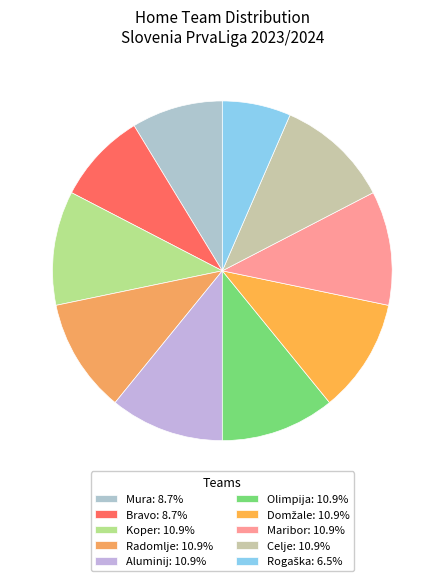

To the nearest percent, what is the average slice percentage?

10%